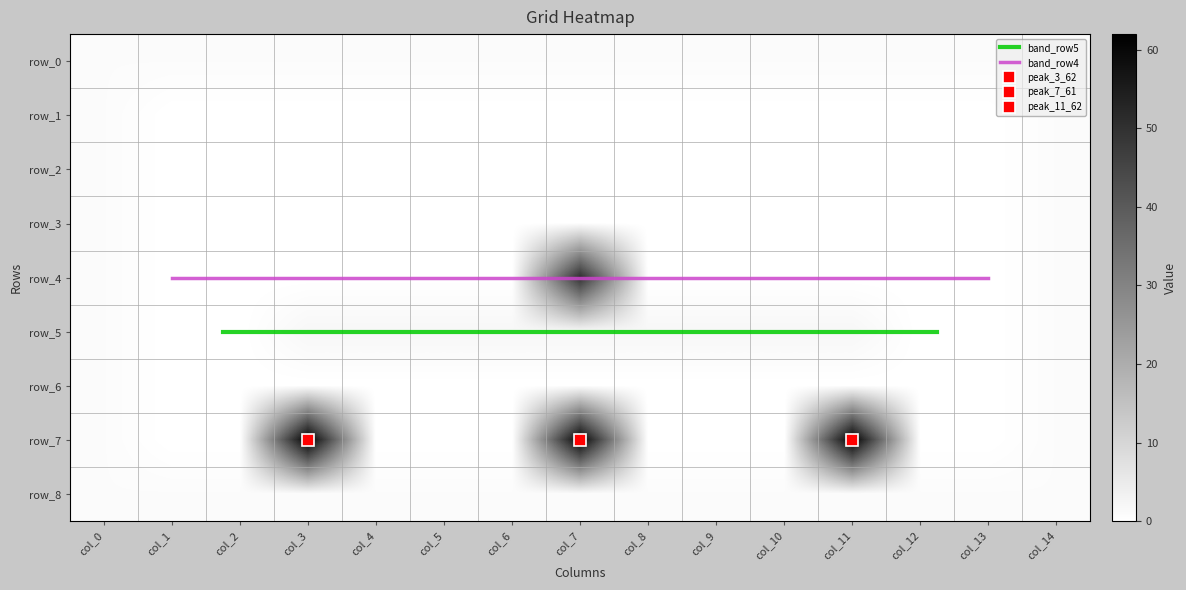

Is it true that row_5 equals 1 at col_14?

True